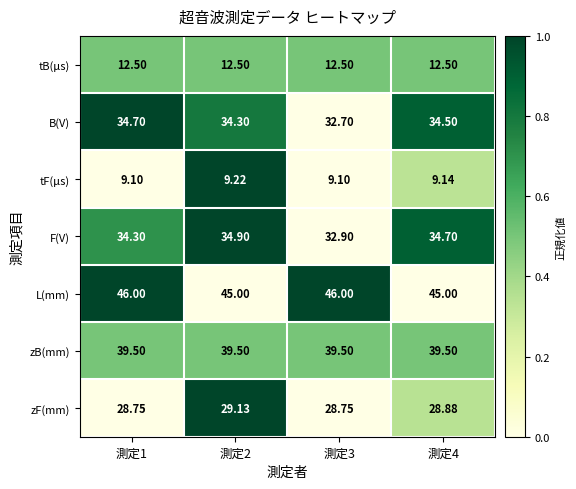

List the series in order of their peak value, lowest first.

tF(μs), tB(μs), zF(mm), B(V), F(V), zB(mm), L(mm)